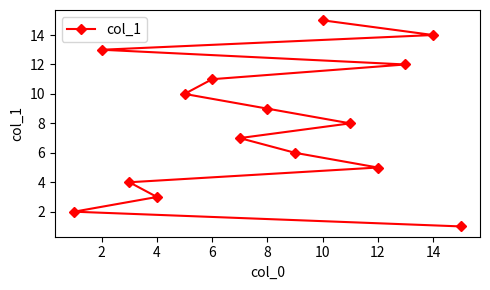

Count the number of categories in the chart.

15